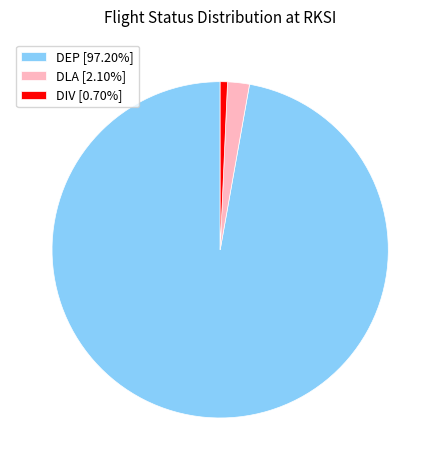

Is the sum of DLA [2.10%] and DEP [97.20%] greater than half?

Yes